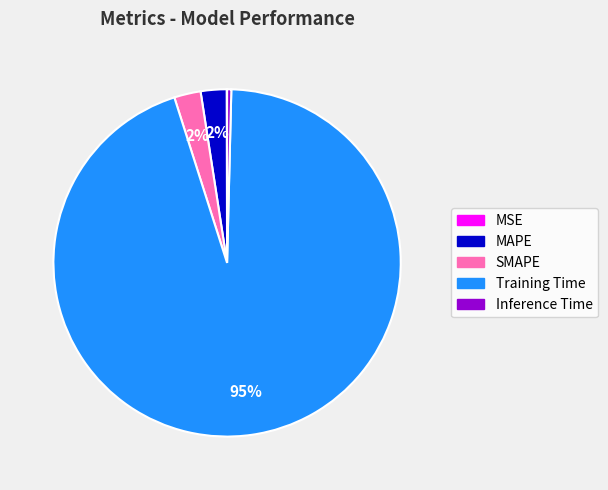

Combined, do SMAPE and MAPE account for over 50%?

No